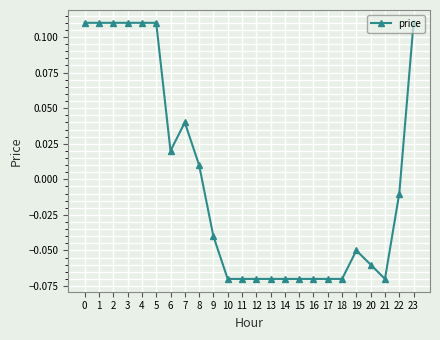

Is it true that the value at 13 is -0.0?

False